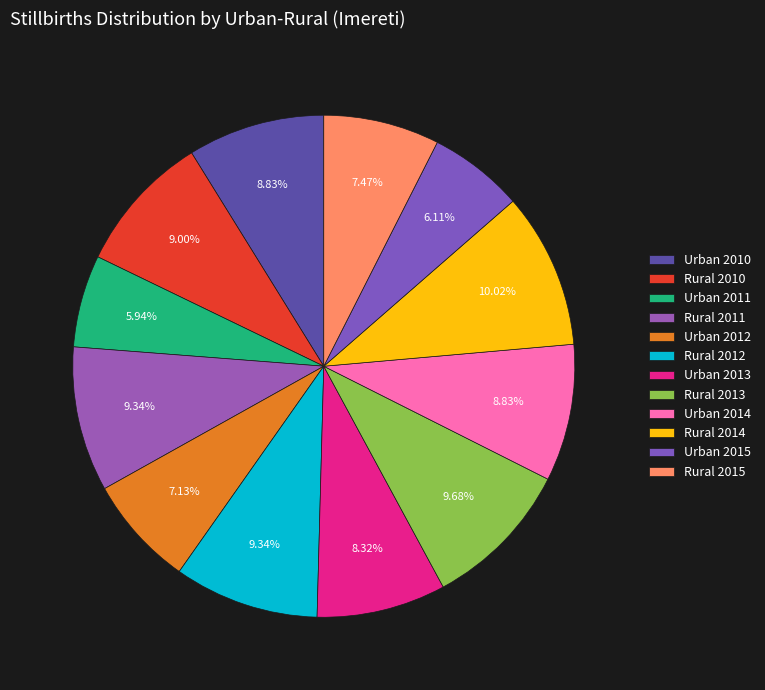

To the nearest percent, what is the difference between the Rural 2012 and Urban 2014 slice percentages?

1%